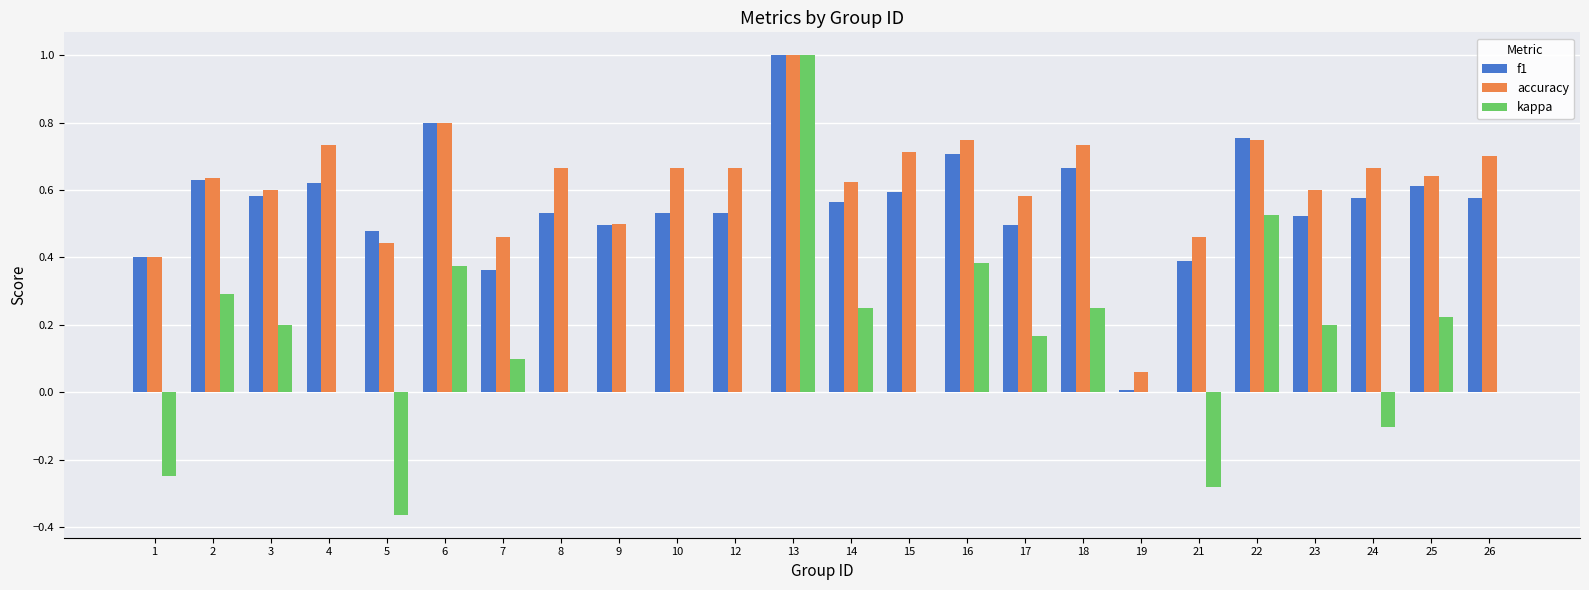

At which label does accuracy reach its peak?

13